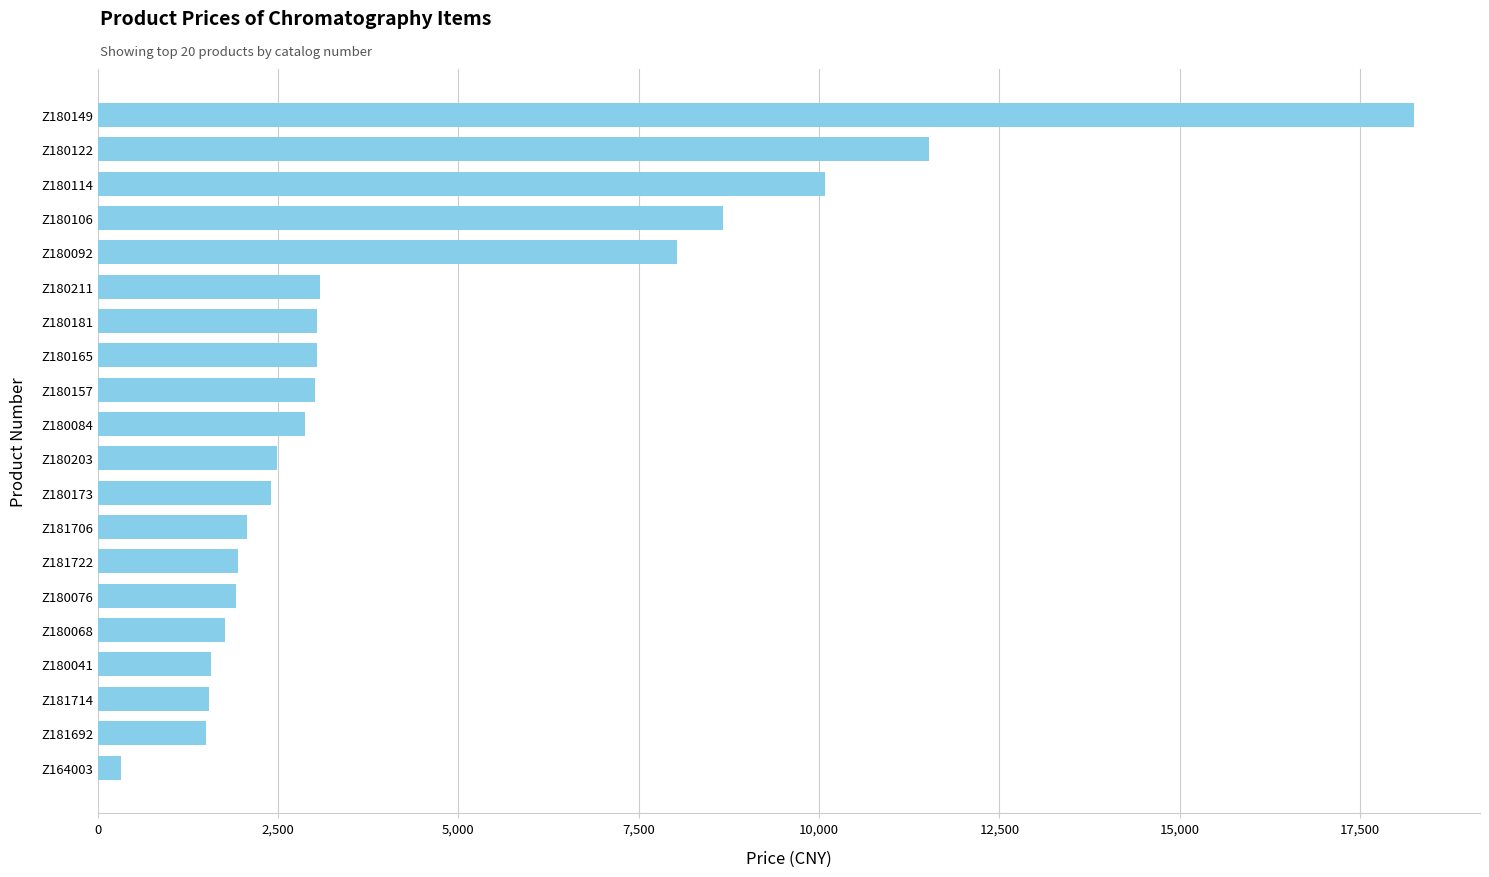

Is it true that the value at Z180041 is 1567.8?

True